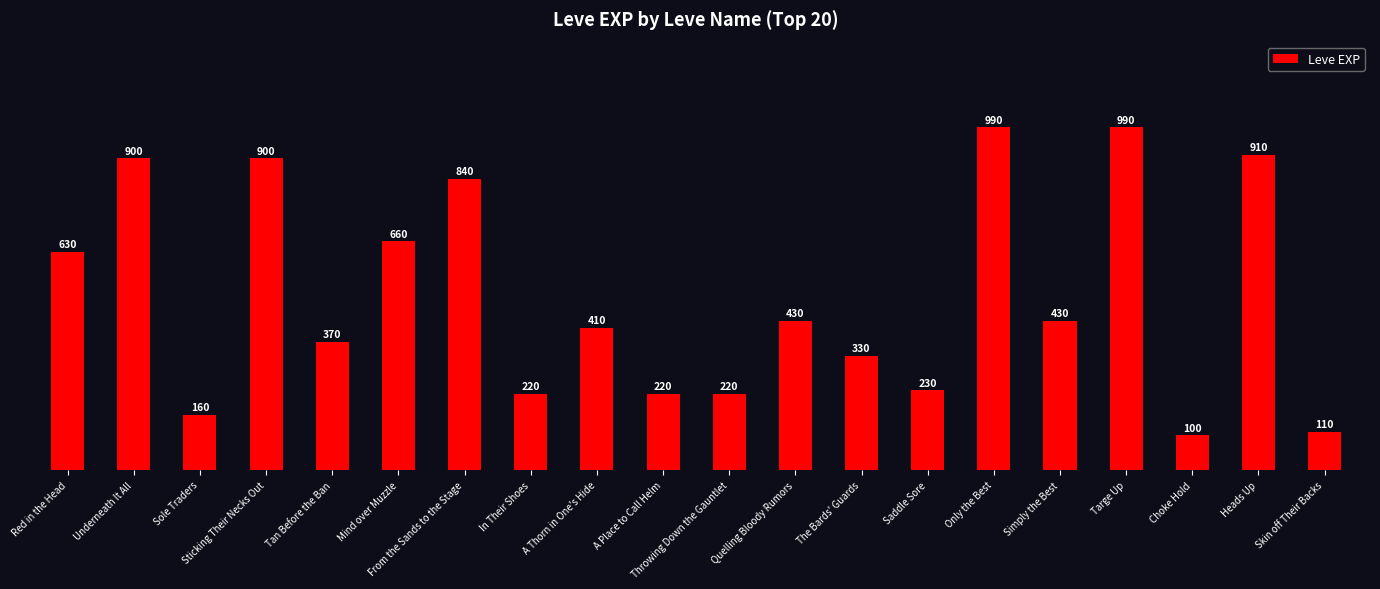

How many data points are less than 430?

10